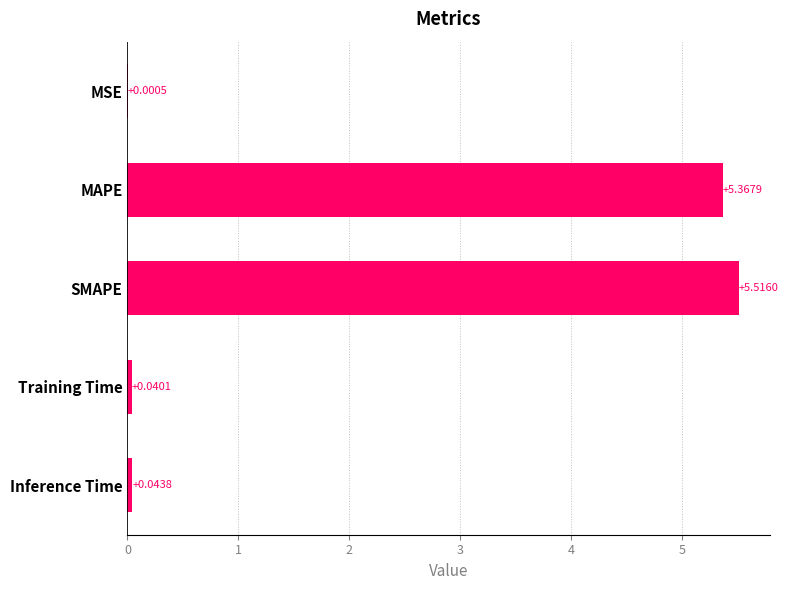

What is the sum of the values at Training Time and SMAPE?

5.6